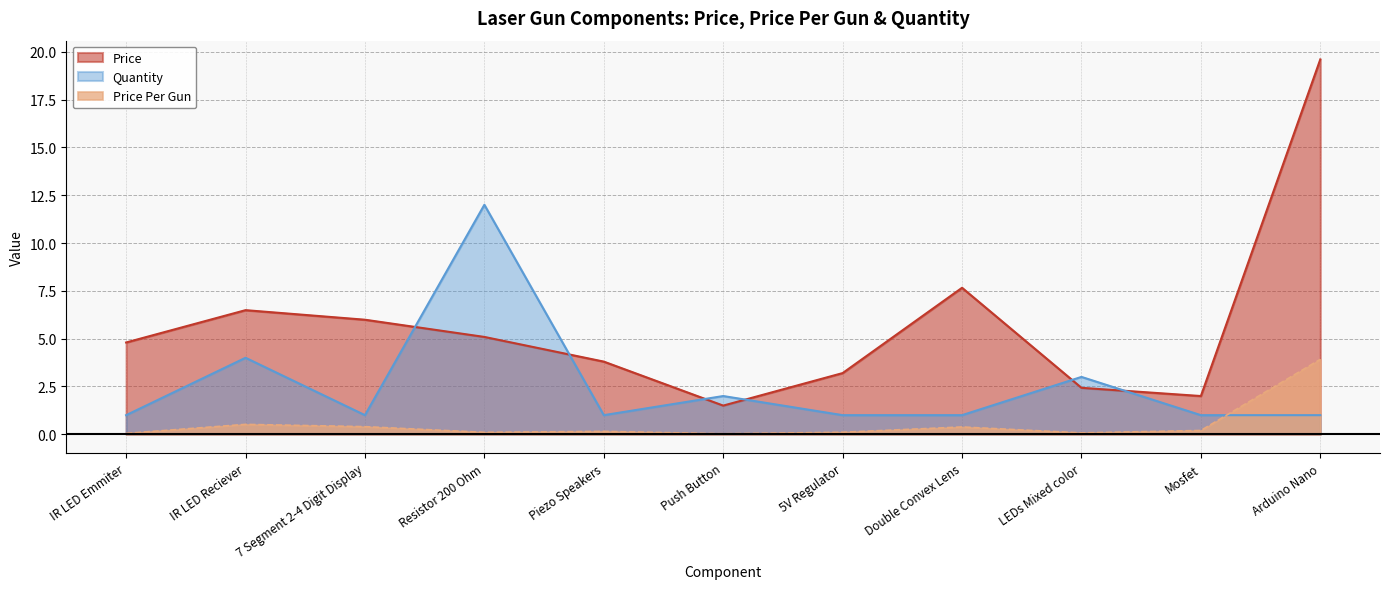

What is the value of the Quantity point at the 6th from the left?

2.0